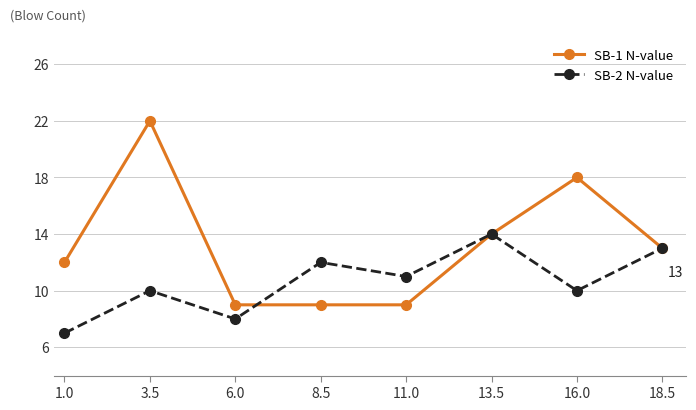

What is the value of the SB-2 N-value point at the 1st from the left?

7